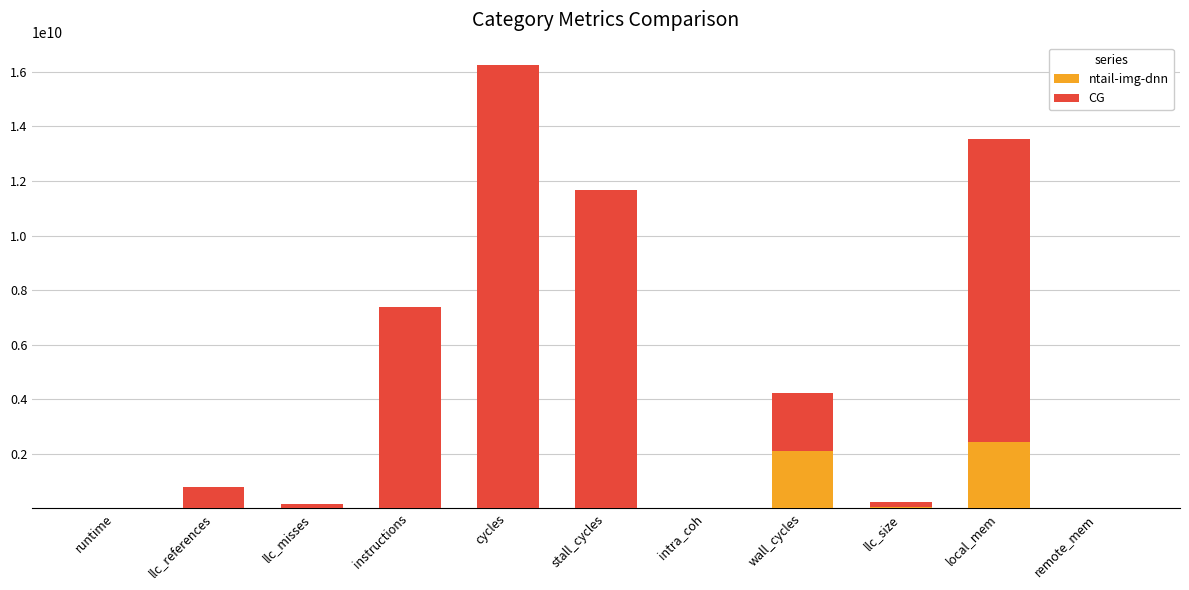

At which category is the sum across all series the highest?

cycles